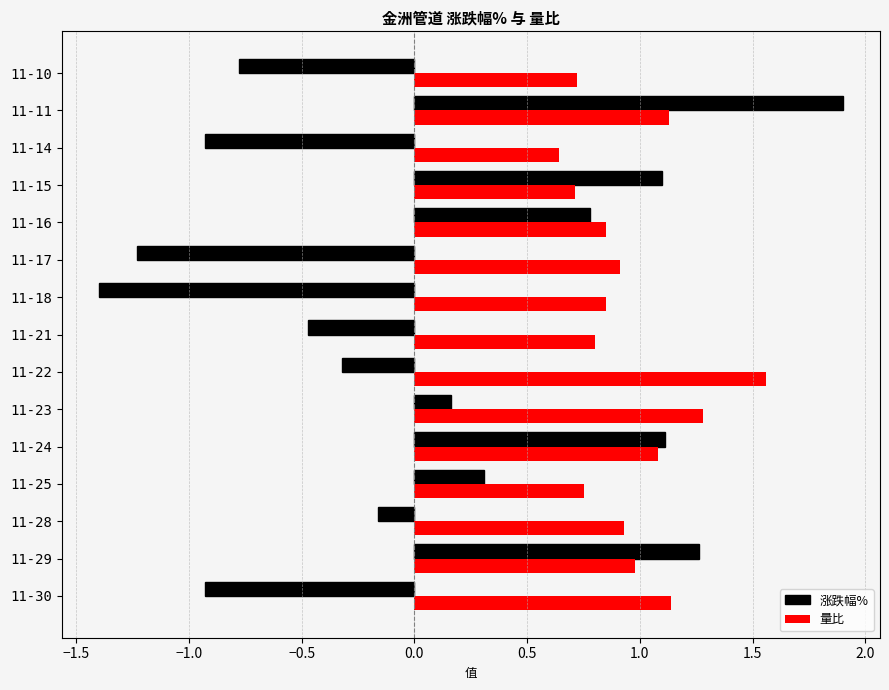

What is the difference between the maximum and minimum values in the 涨跌幅% series?

3.3